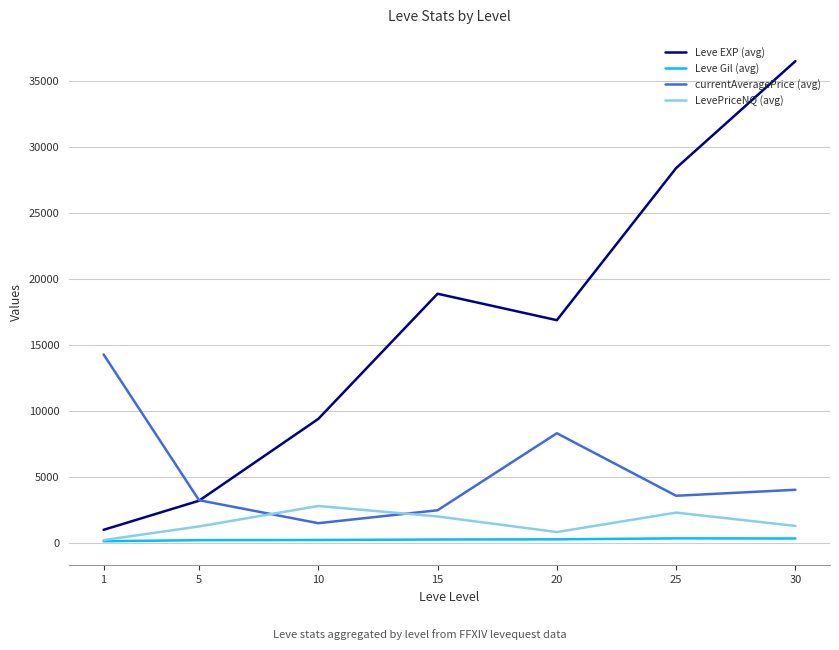

True or false: currentAveragePrice (avg) has a value of 3827.2 at 15.

False